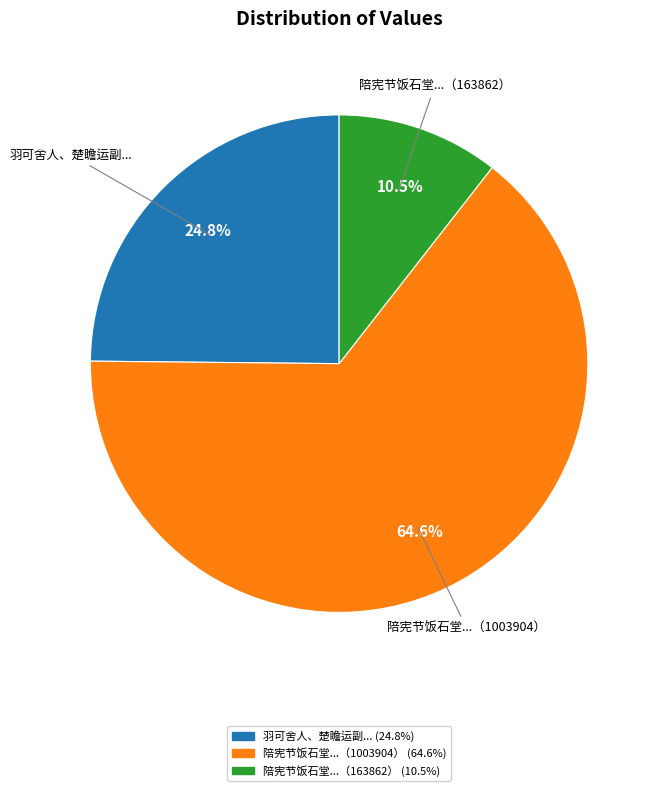

Does 羽可舍人、楚瞻运副... represent more than half of the total?

No